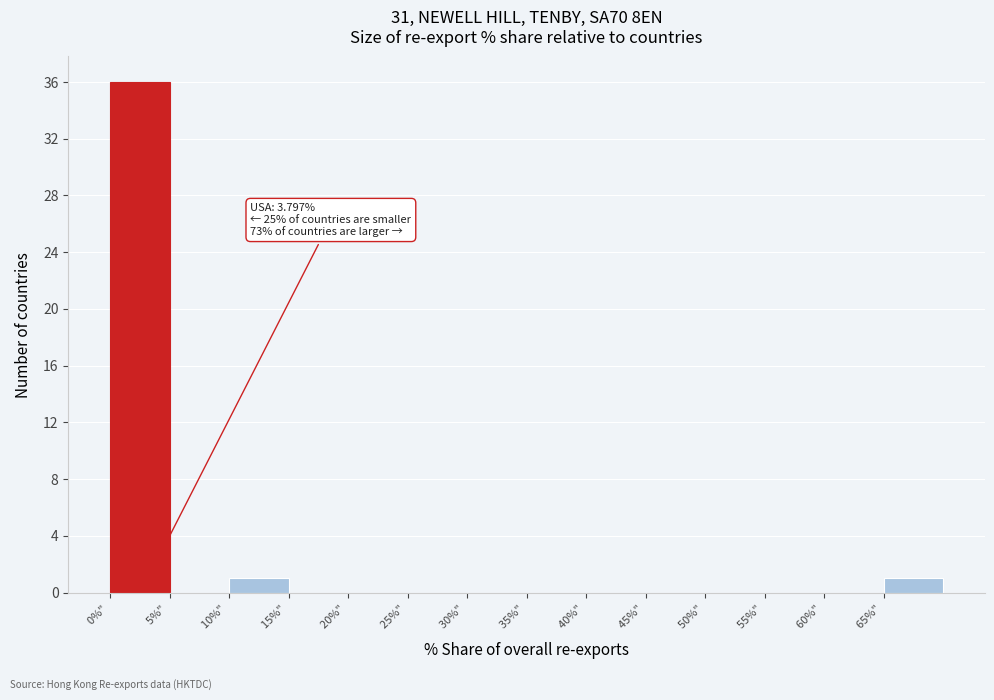

Over which range of the x-axis is the bar tallest?

0 to 5